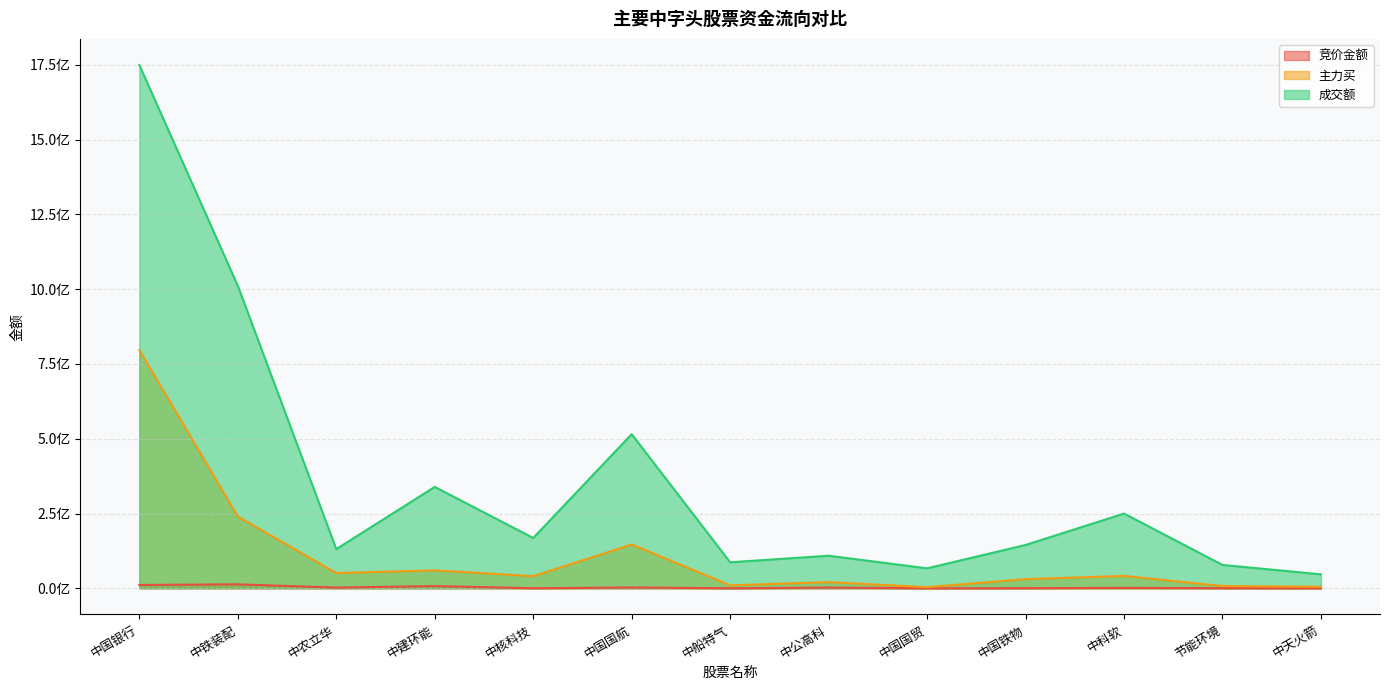

How many interior local peaks does the 成交额 series have?

4